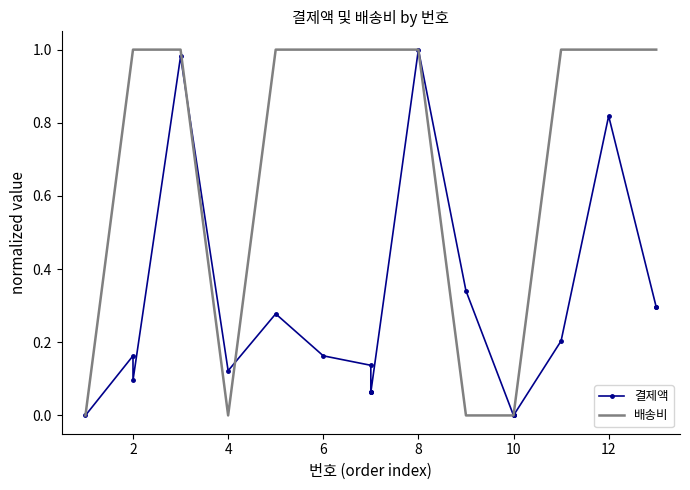

The 배송비 series shows -0.6 at 10. True or false?

False